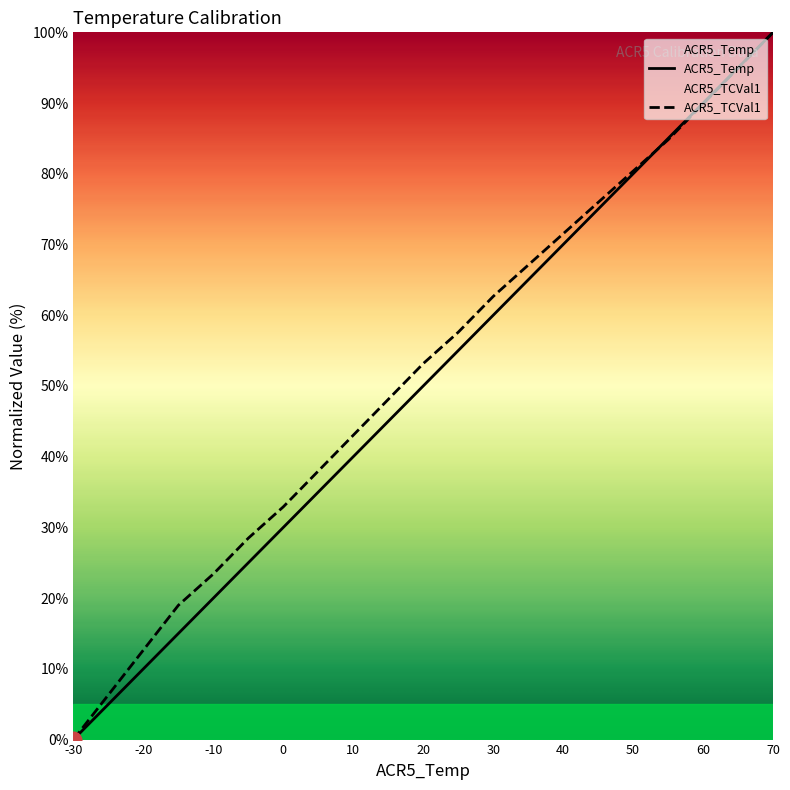

Which category has the lowest value across all series?

-30